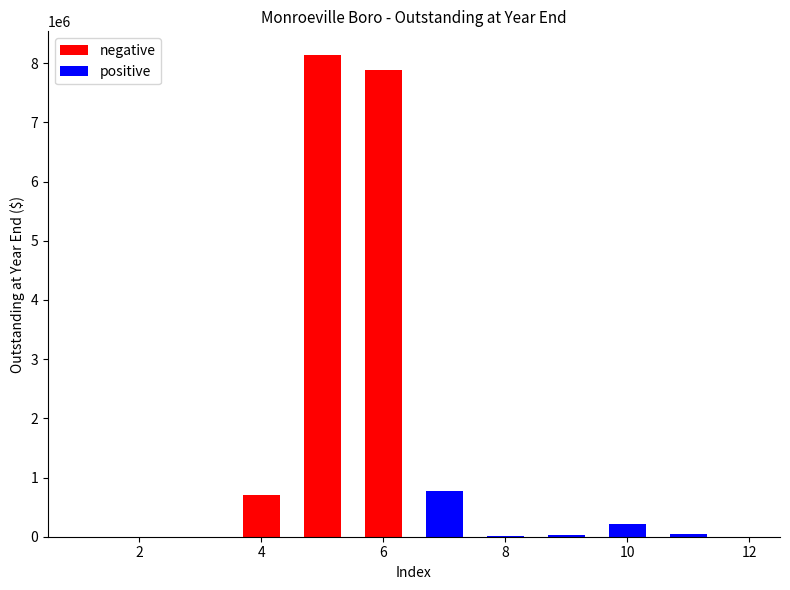

What is the sum of all positive values?

1076621